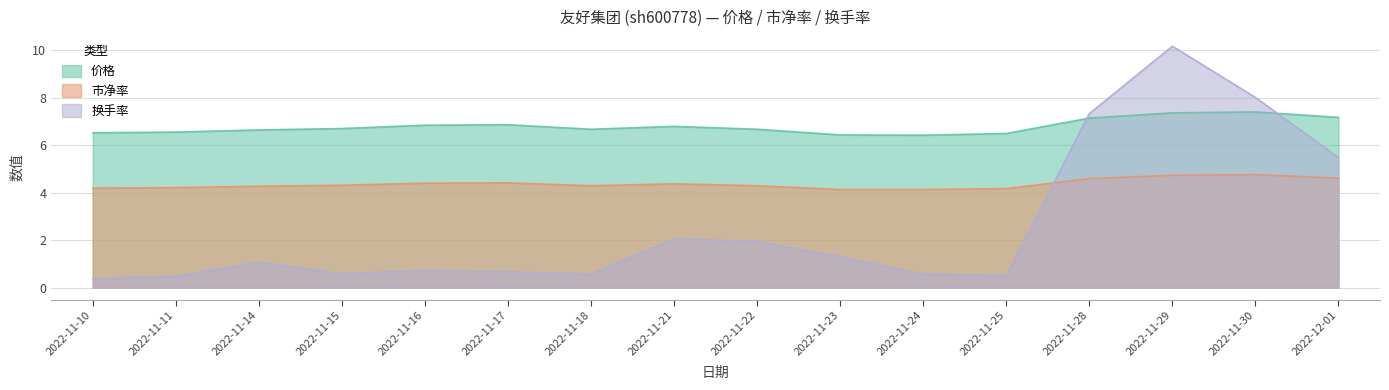

The value of 换手率 at 2022-11-28 is 7.3. True or false?

True